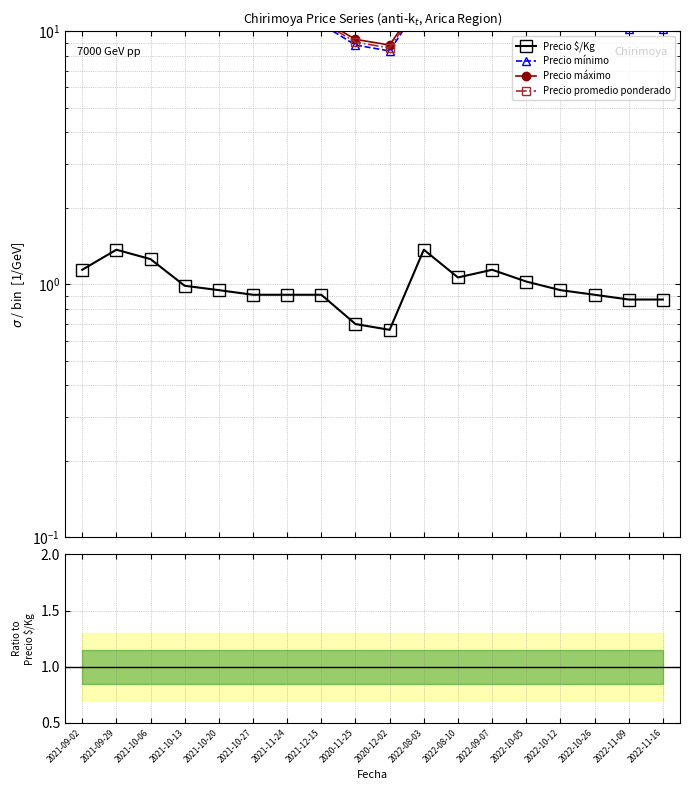

Is this an area chart (filled region under the line)?

No